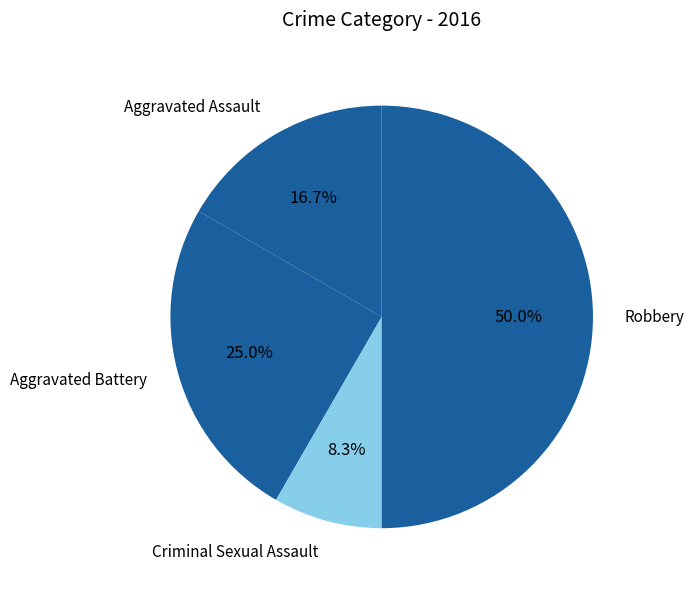

What is the smallest slice in the pie chart?

Criminal Sexual Assault